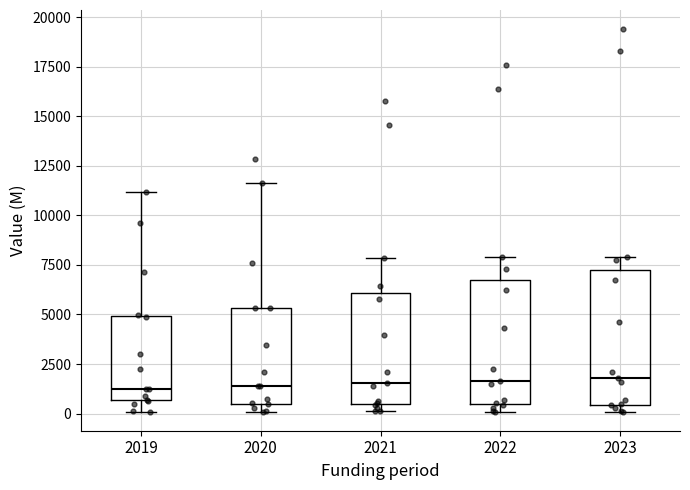

Reading left to right, read every box against the y-axis: the position of its median line, the range the box covers, and the ends of its whiskers. The values are not printed on the chart, so give them approximately, as read against the axis.

2019: median 1500, box 500 to 5000, whiskers 0 to 11000
2020: median 1500, box 500 to 5500, whiskers 0 to 11500
2021: median 1500, box 500 to 6000, whiskers 0 to 8000
2022: median 1500, box 500 to 7000, whiskers 0 to 8000
2023: median 2000, box 500 to 7000, whiskers 0 to 8000